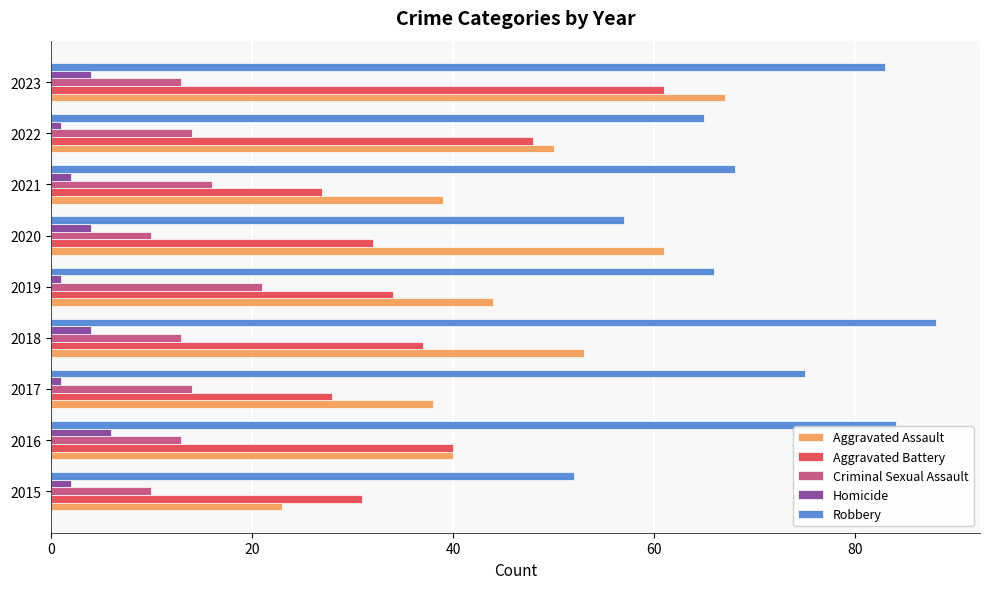

At which category is the sum across all series the highest?

2023